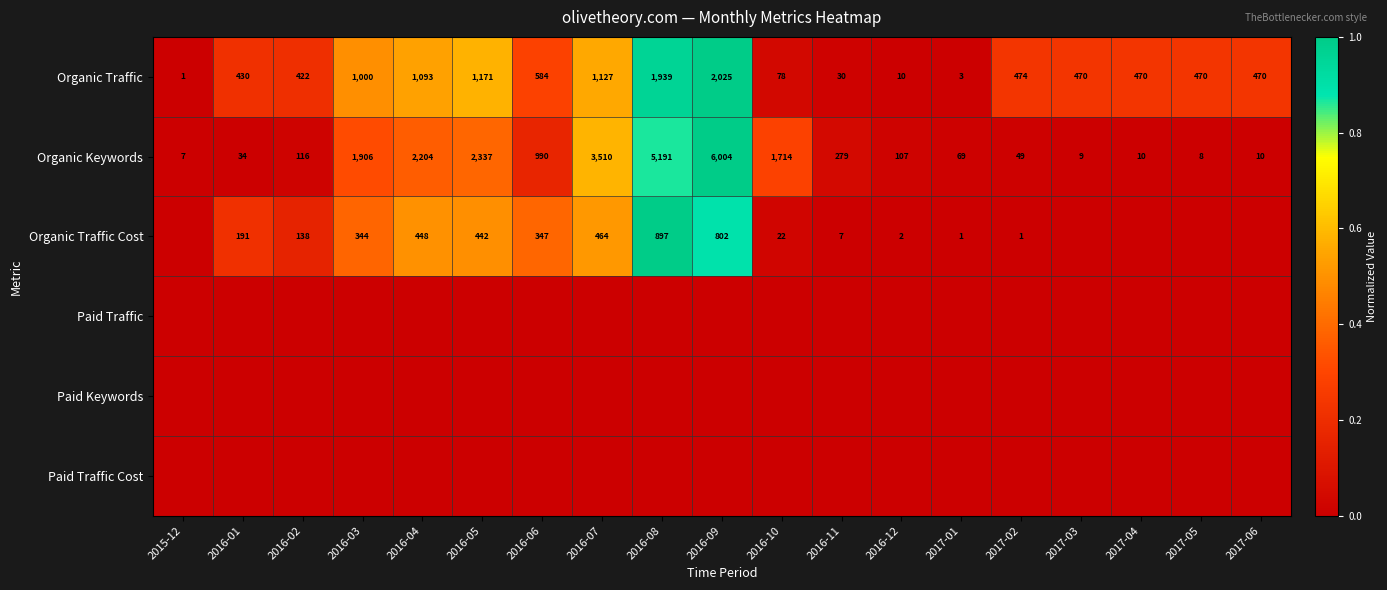

Is it true that Organic Keywords equals 5 at 2017-04?

False